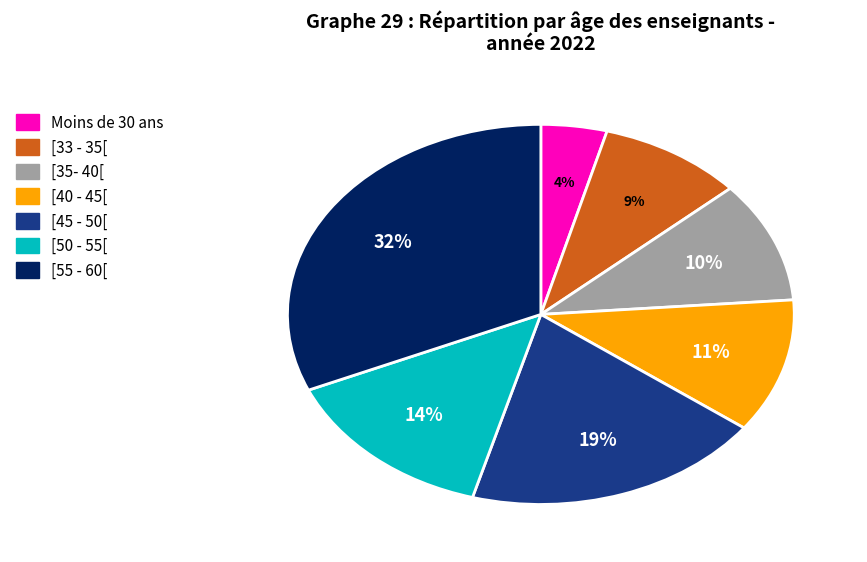

Does any single category account for the majority?

No